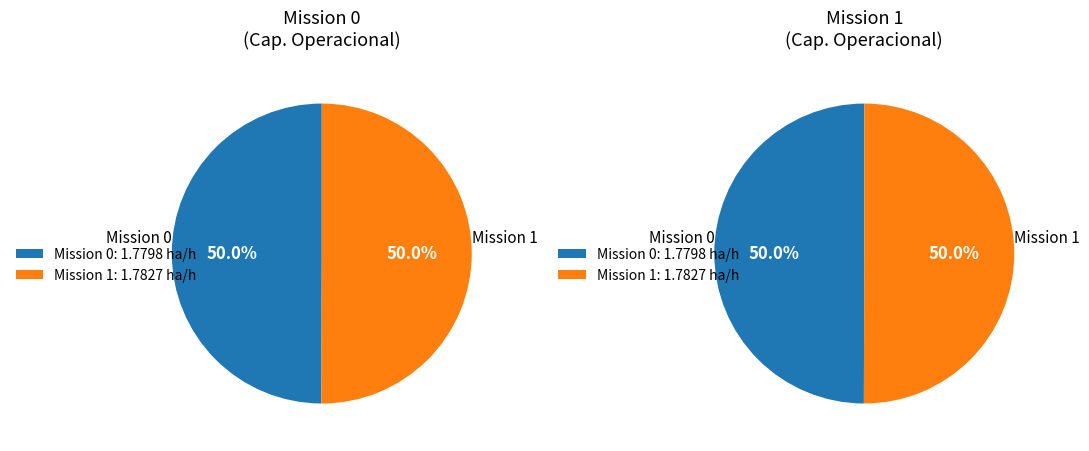

Count the number of slices in the pie.

2